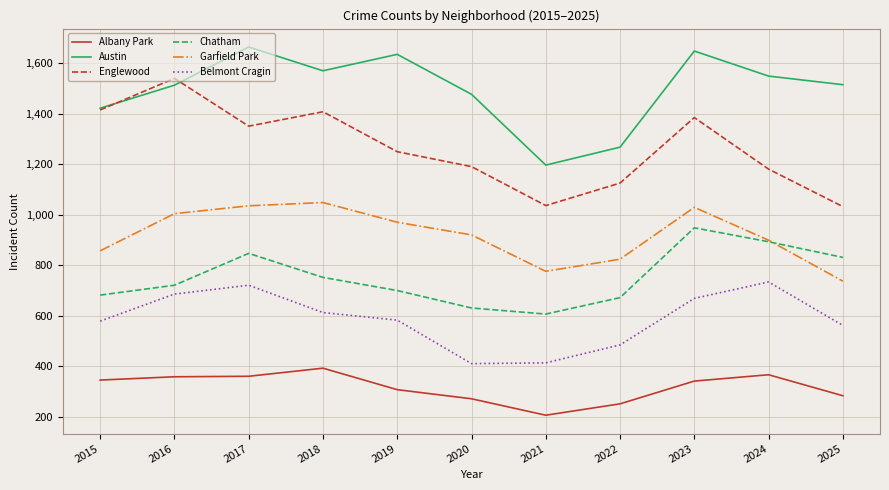

What is the difference between the Garfield Park values at 2023 and 2016?

25